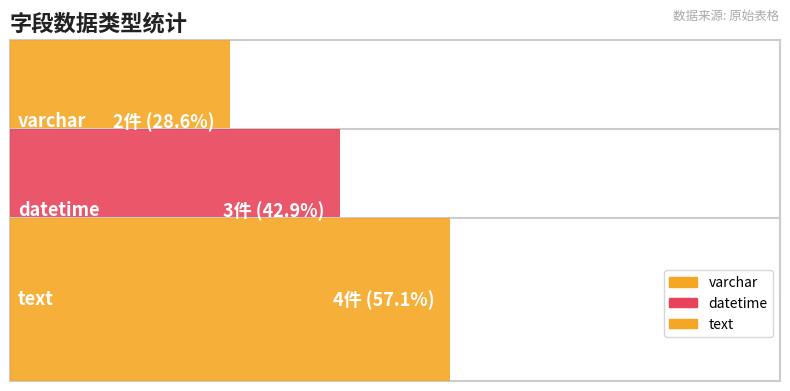

How many data points does each series have?

3